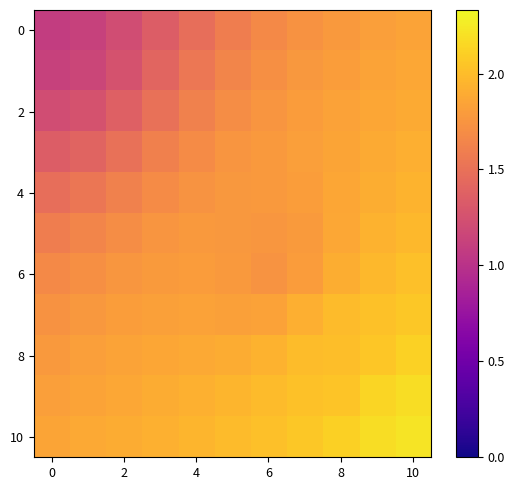

How many categories are shown in the chart?

11